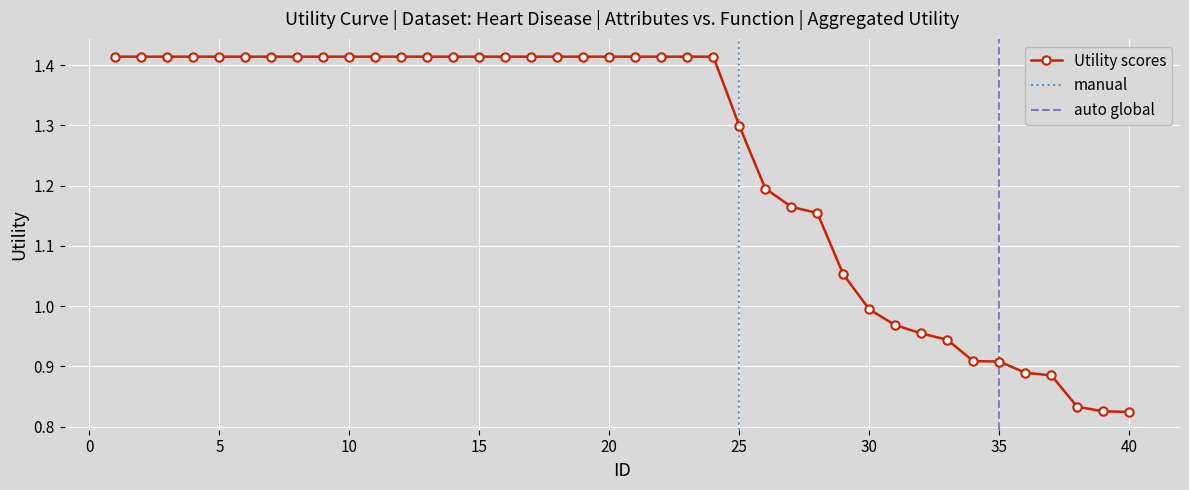

Where does the data first go above 1?

1